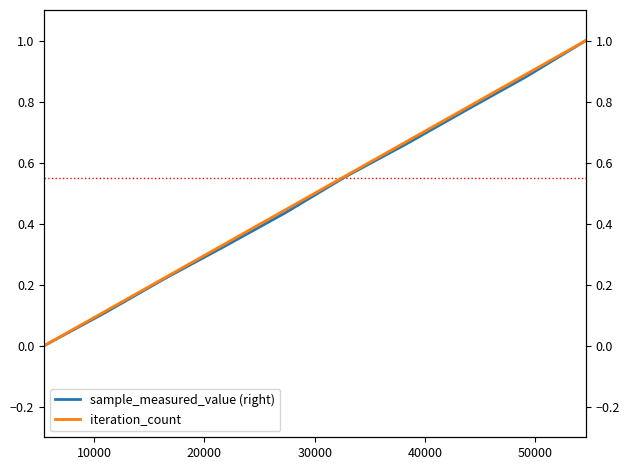

What is the label of the 3rd point from the left?

20000